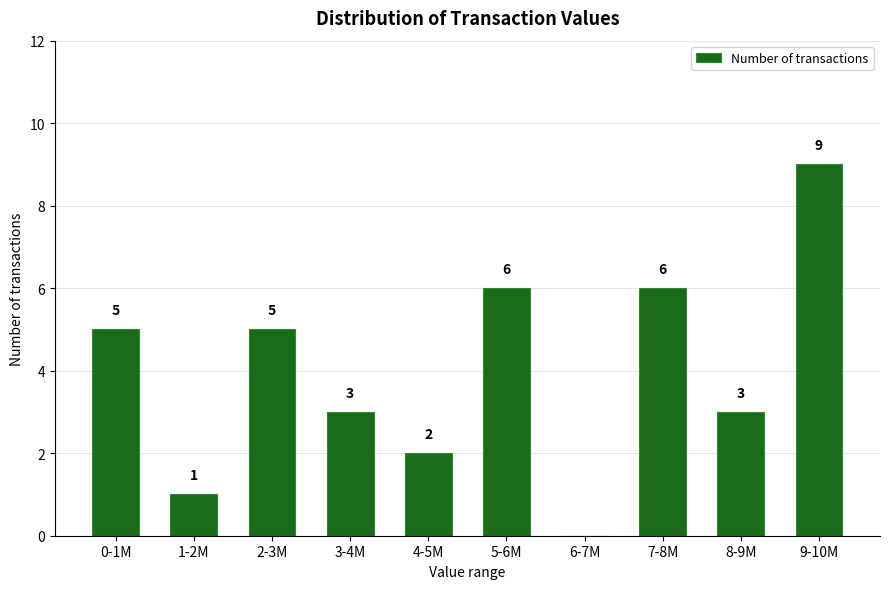

Reading right to left, list all the values displayed in this chart.

9-10M=9	8-9M=3	7-8M=6	6-7M=0	5-6M=6	4-5M=2	3-4M=3	2-3M=5	1-2M=1	0-1M=5